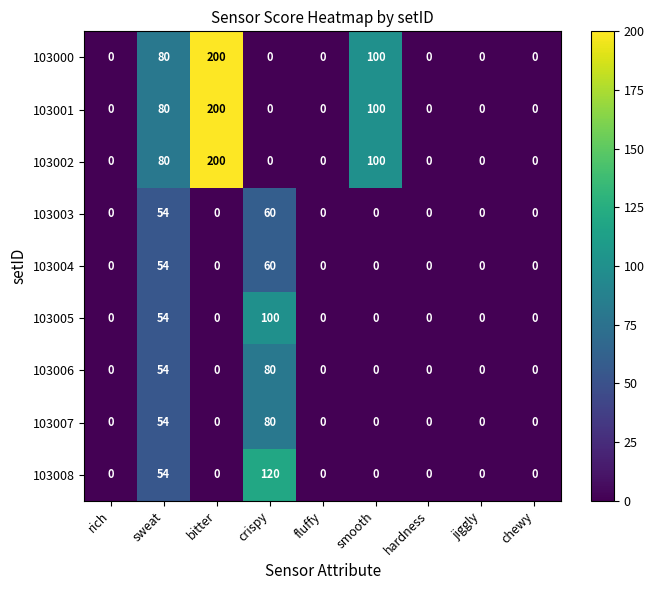

At how many categories does at least one series exceed 20?

4